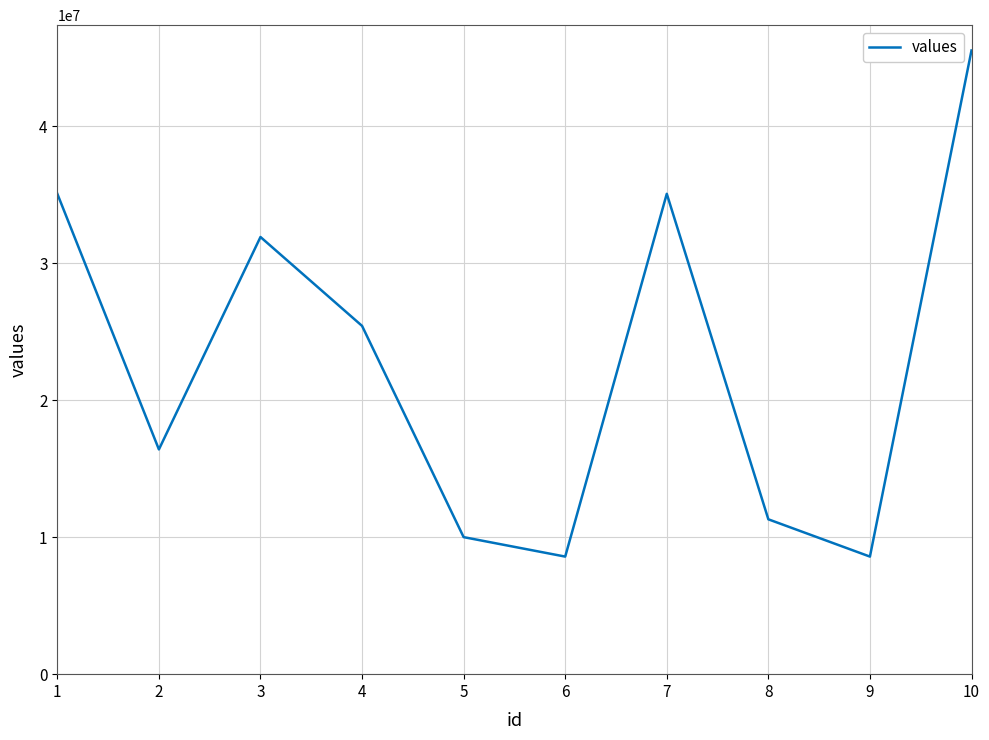

At which label does the data first exceed 25414000?

1